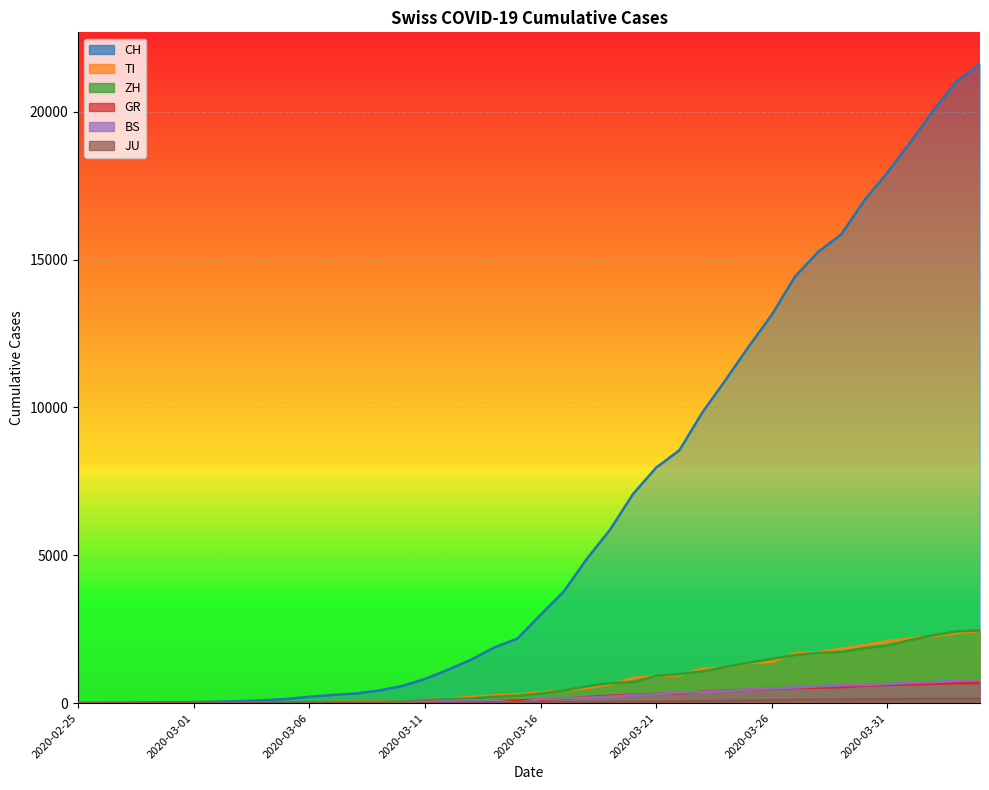

Which label corresponds to the largest value in the chart?

2020-04-04